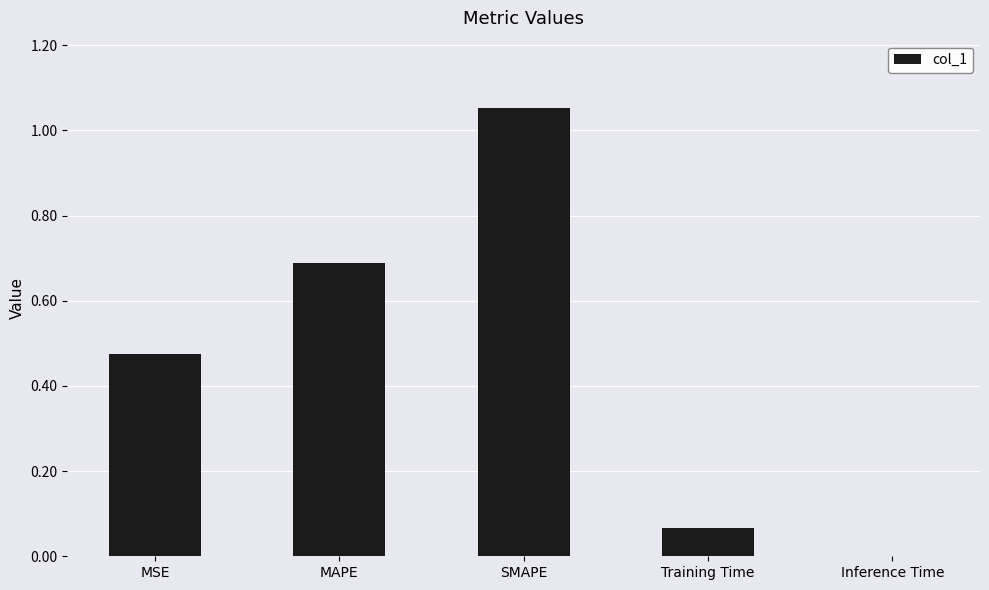

Which has a higher value, Inference Time or SMAPE?

SMAPE